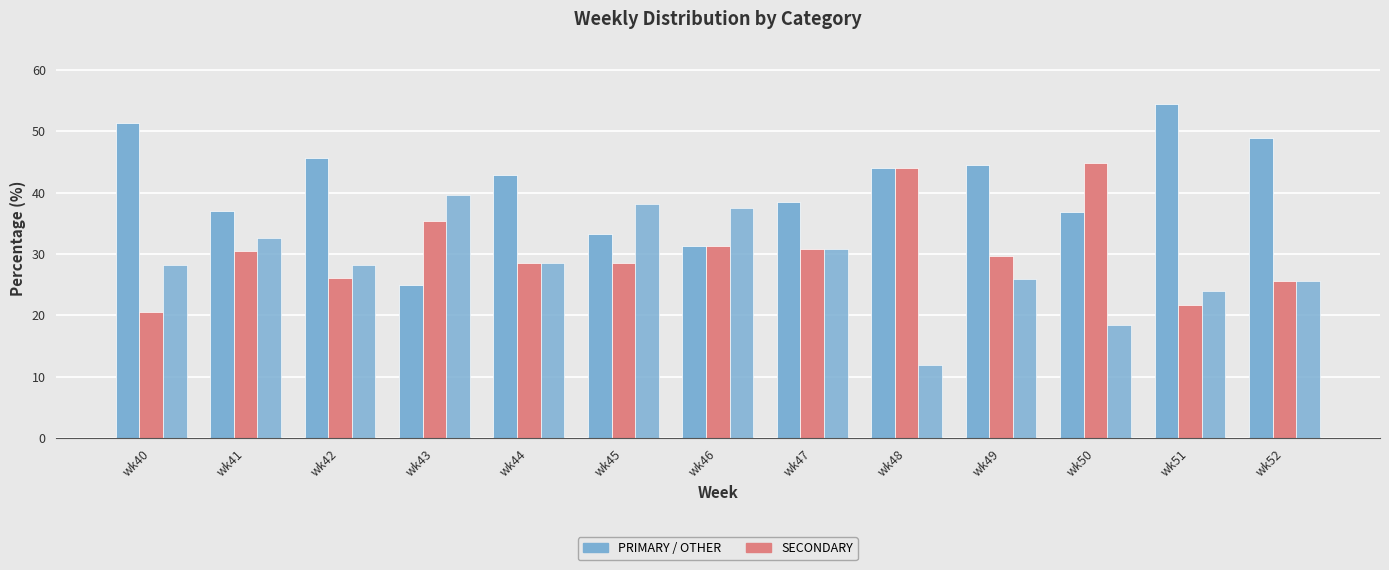

How many bars are there in total?

39